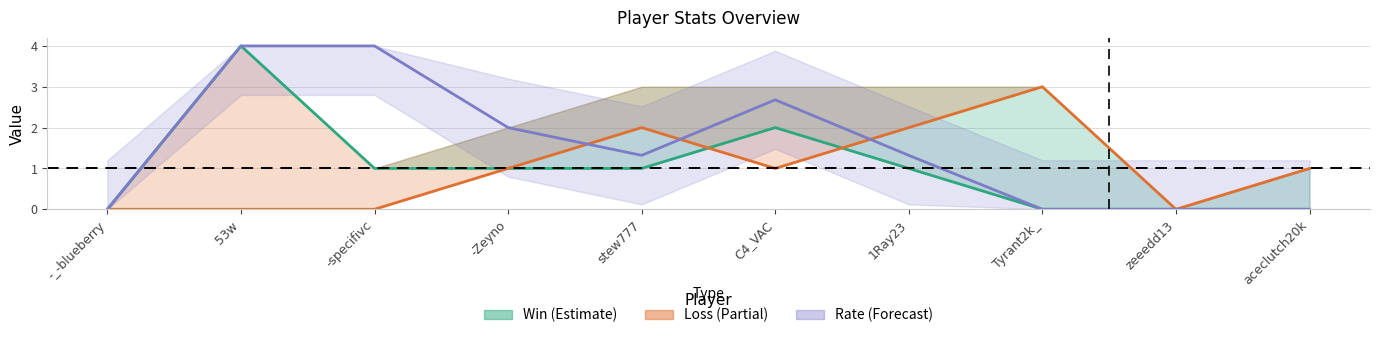

Between 1Ray23 and -_-blueberry, which is larger?

1Ray23